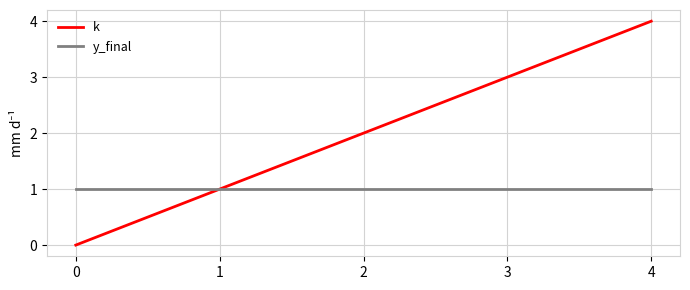

The value of y_final at 3 is 2. True or false?

False